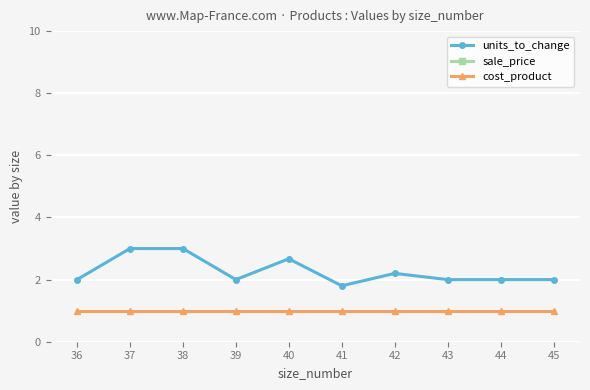

How many lines are shown in the chart?

3